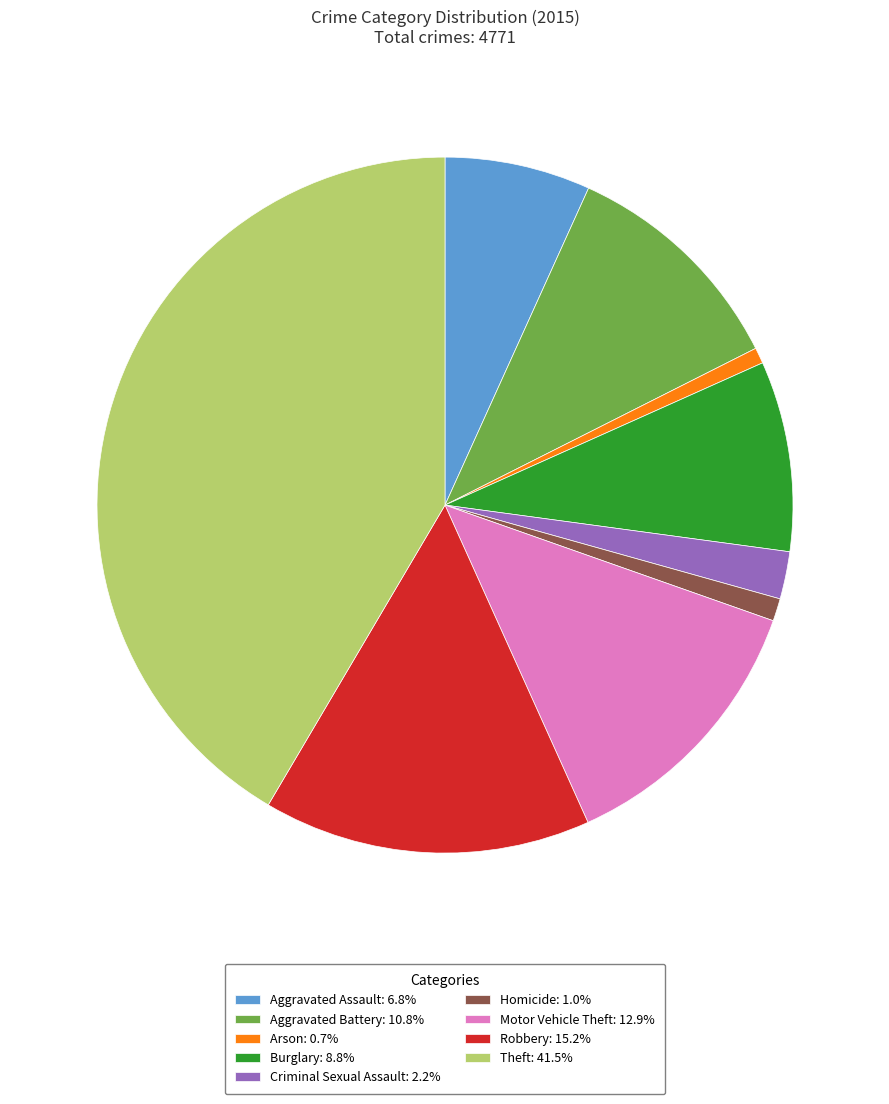

How many slices are in this pie chart?

9